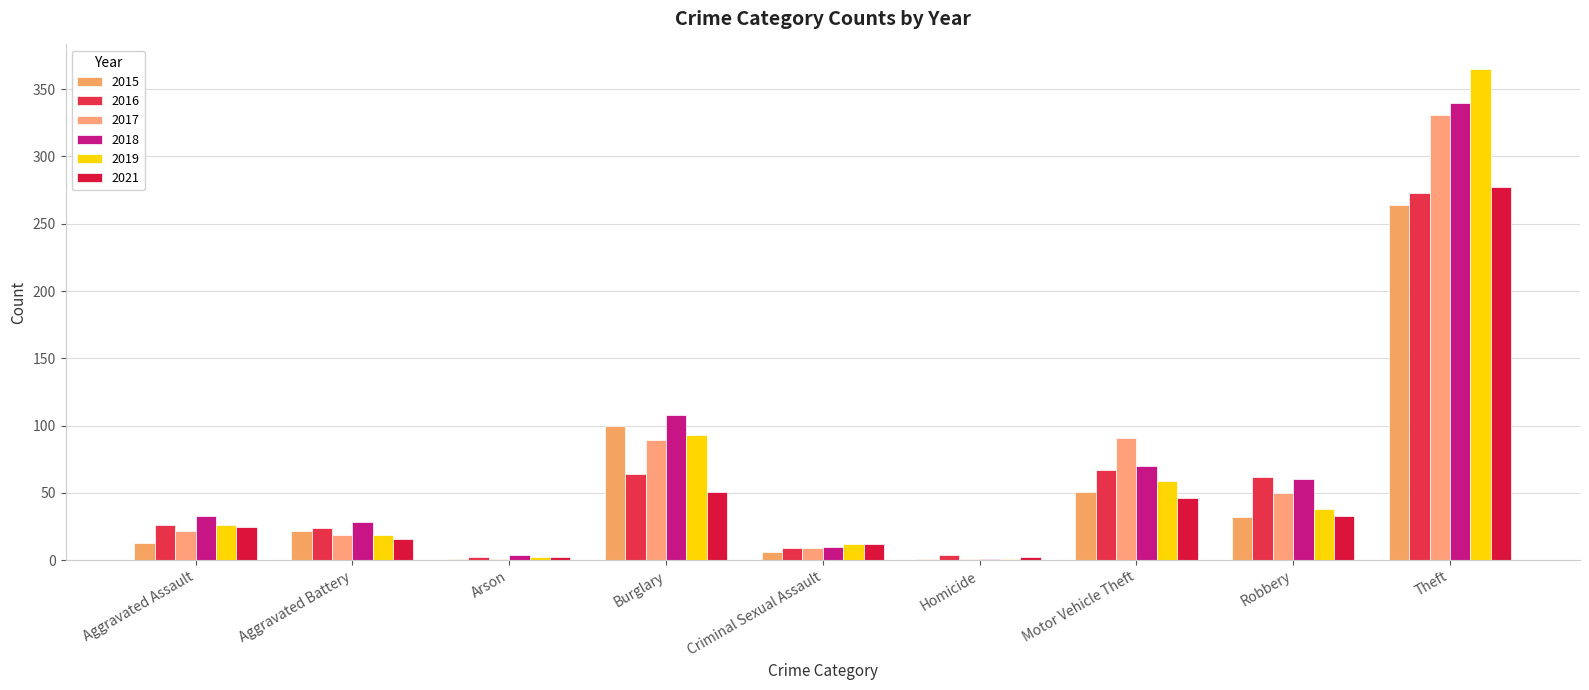

Reading right to left, extract all data points from this chart.

2015: 264	32	51	1	6	100	1	22	13
2016: 273	62	67	4	9	64	2	24	26
2017: 331	50	91	1	9	89	1	19	22
2018: 340	60	70	1	10	108	4	28	33
2019: 365	38	59	1	12	93	2	19	26
2021: 277	33	46	2	12	51	2	16	25